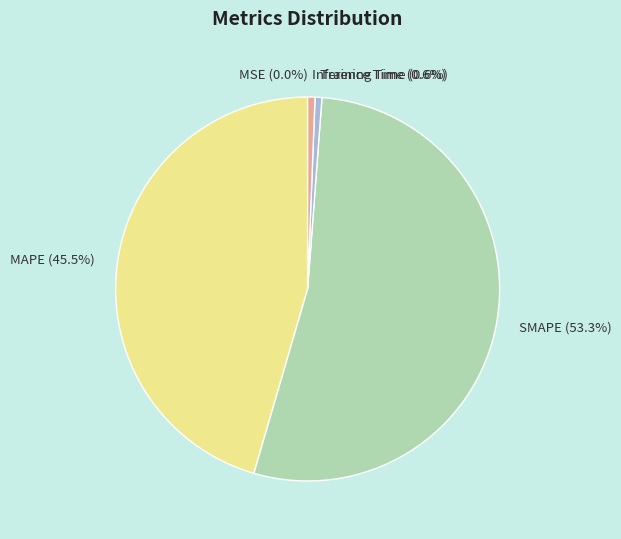

Which slice is the largest?

SMAPE